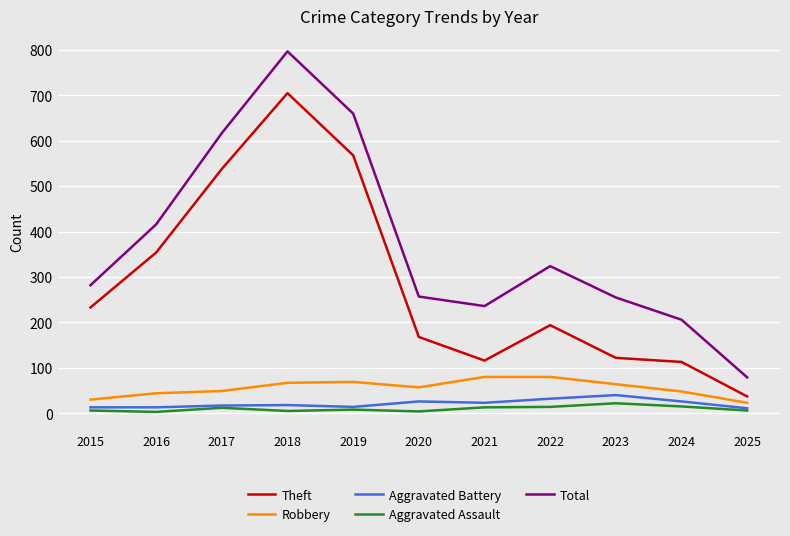

Which series changed the most between 2023 and 2025?

Total